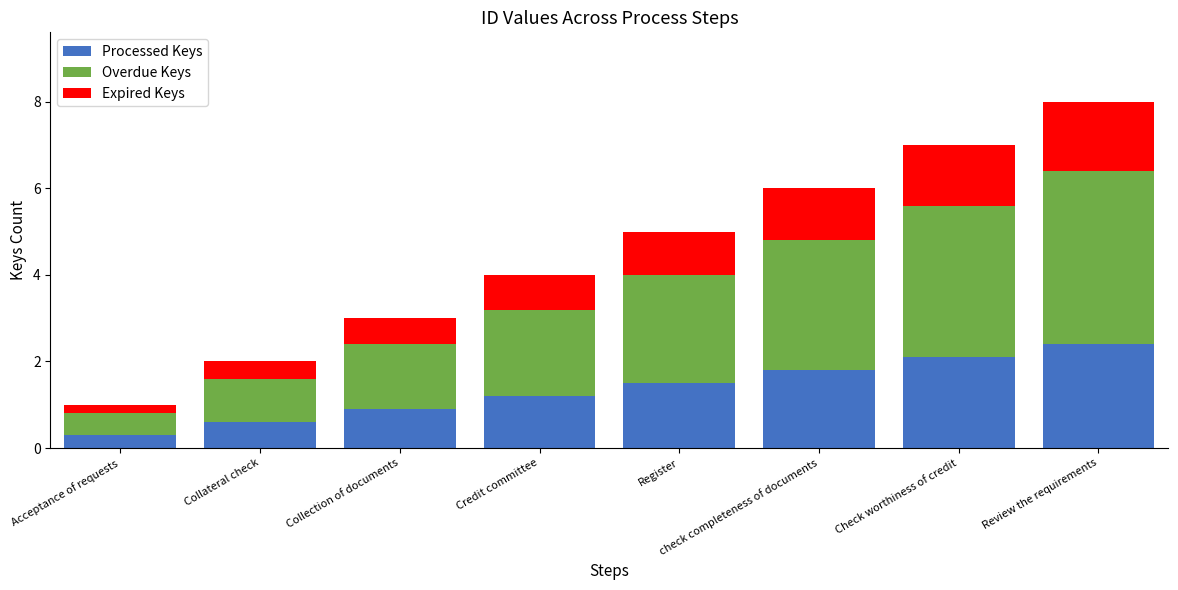

How many data points does each series have?

8